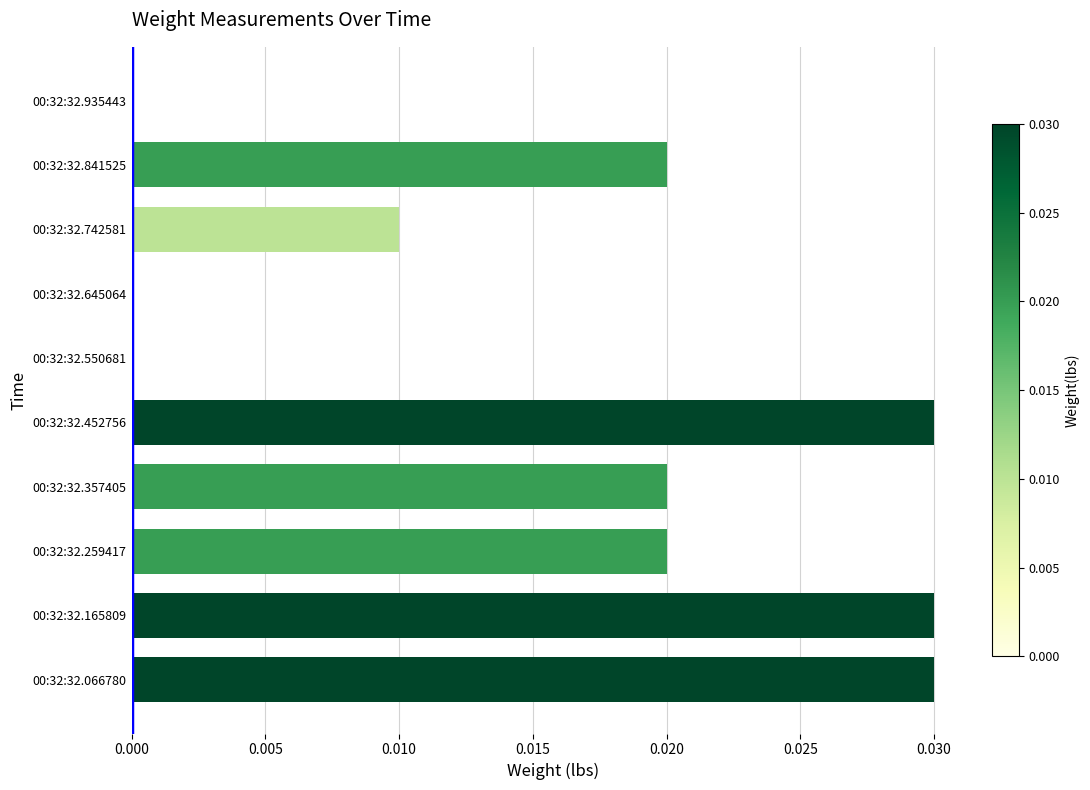

Are the bars grouped side by side (vs. stacked)?

No